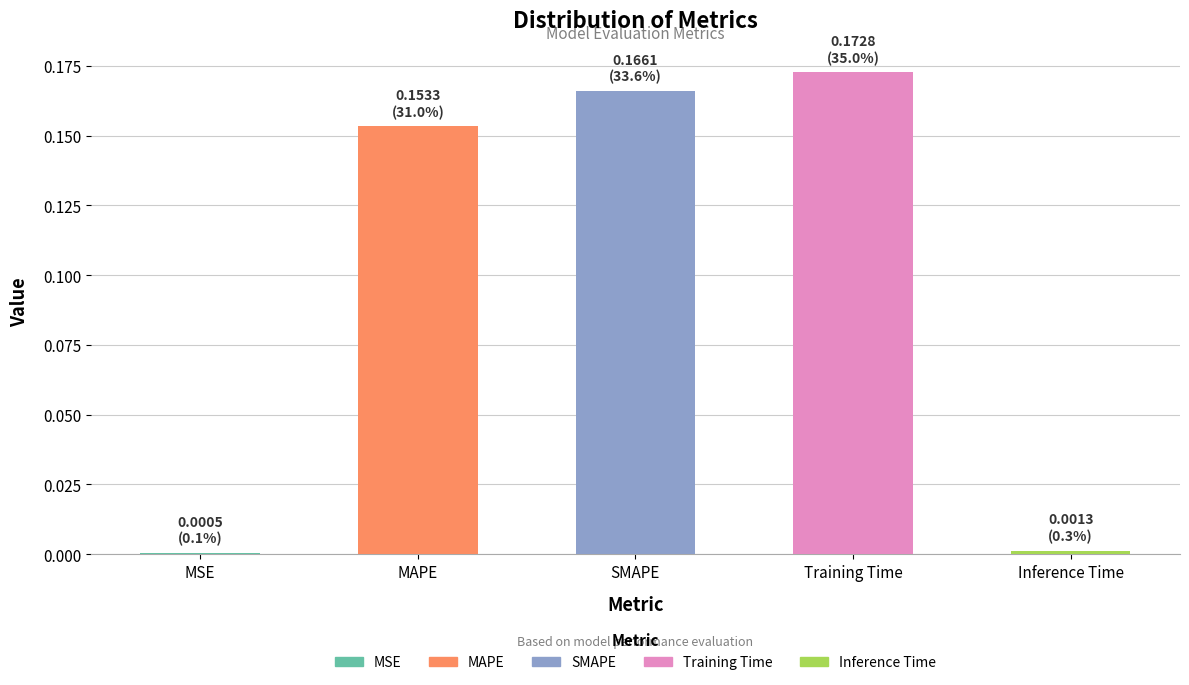

The value at MAPE is 0.1. True or false?

False